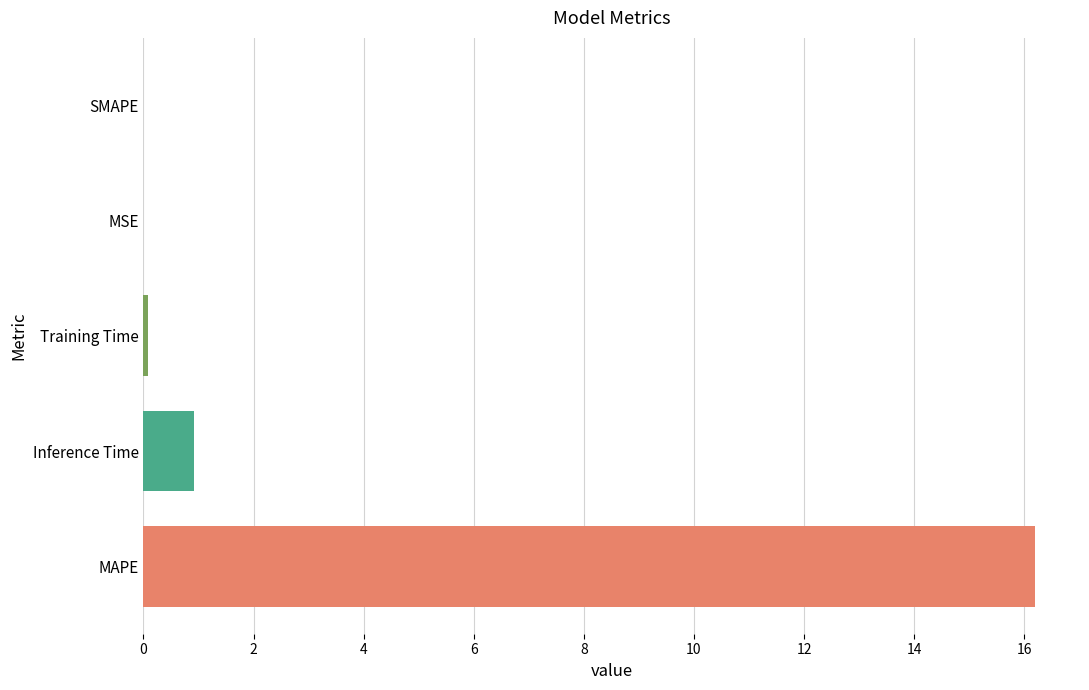

What is the sum of the values at Inference Time and MAPE?

17.1